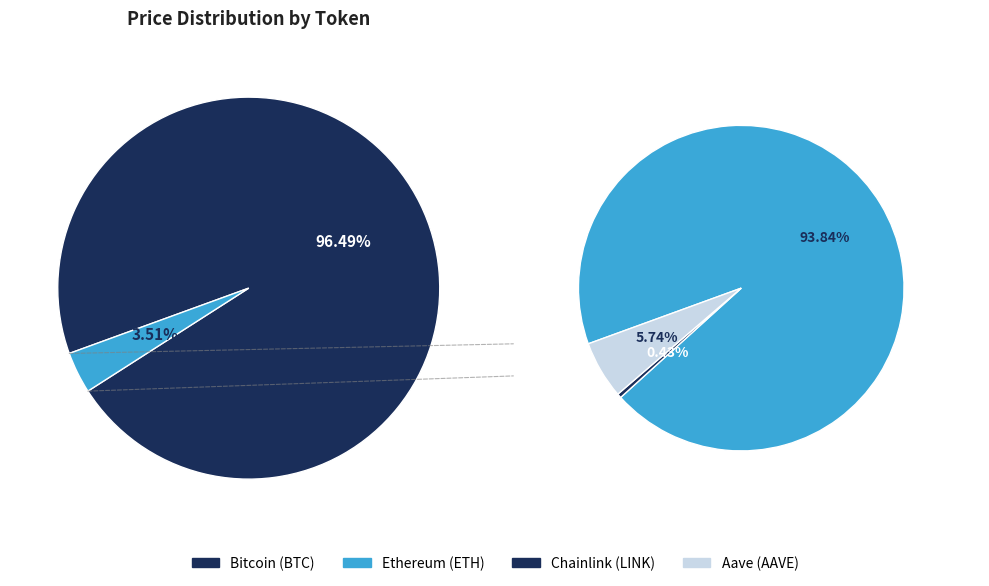

What is the change in value from Ethereum to Aave?

-3572.5